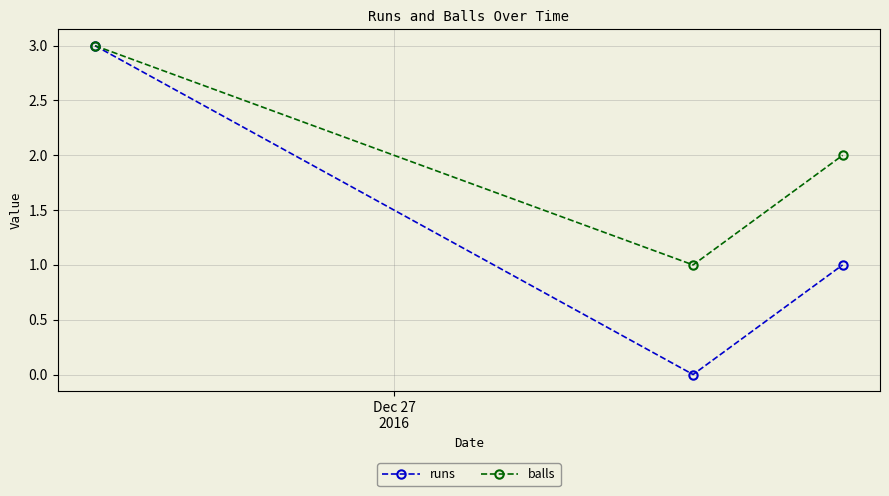

What is the value of the runs point at the 3rd from the left?

1